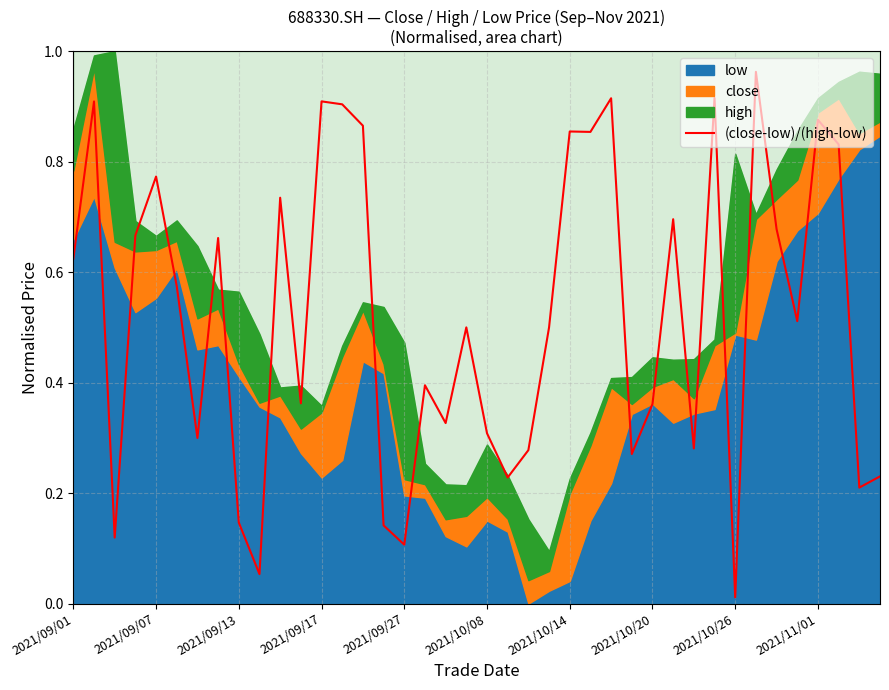

The (close-low)/(high-low) series shows 1.4 at 2021/09/17. True or false?

False